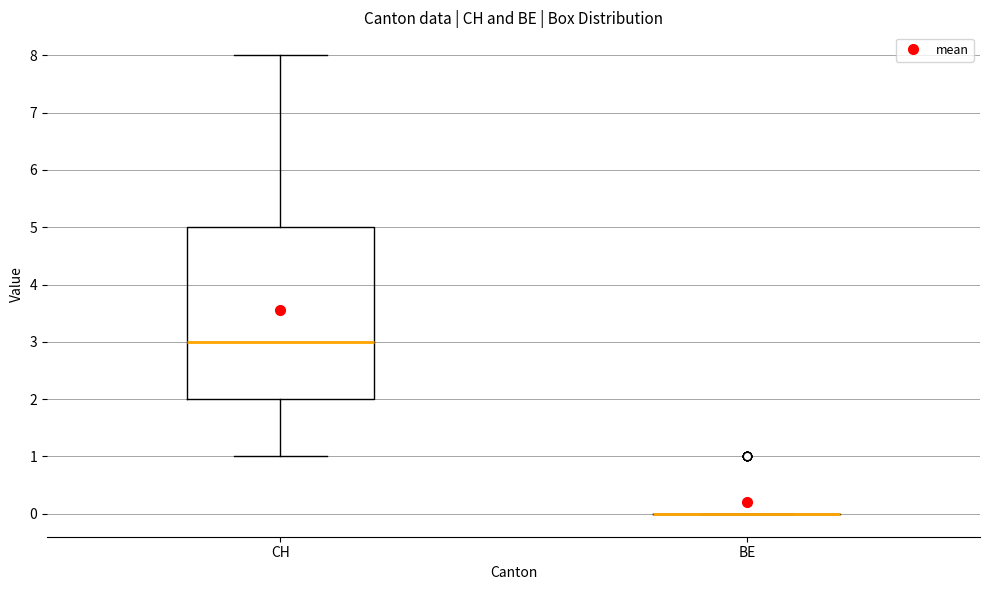

Reading left to right, transcribe this box plot: for each box, give where its median line is, the range the box spans, and where its two whiskers end, as read against the y-axis. The values are not printed on the chart, so give them approximately, as read against the axis.

CH: median 3, box 2 to 5, whiskers 1 to 8
BE: box collapsed to a line at 0, whiskers 0 to 0